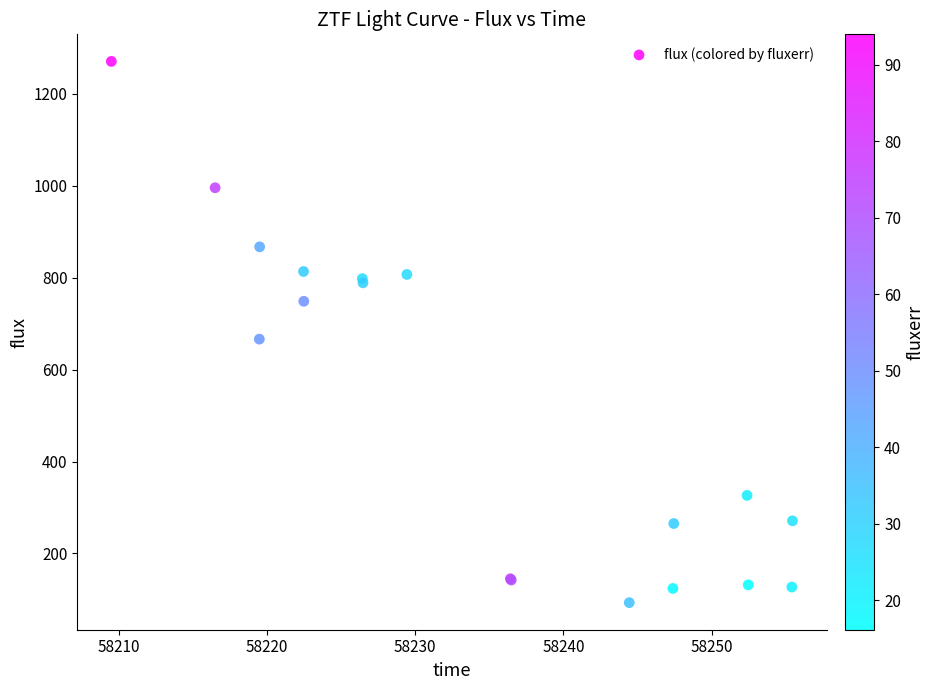

What Y value in the scatter plot is closest to 681?

666.1